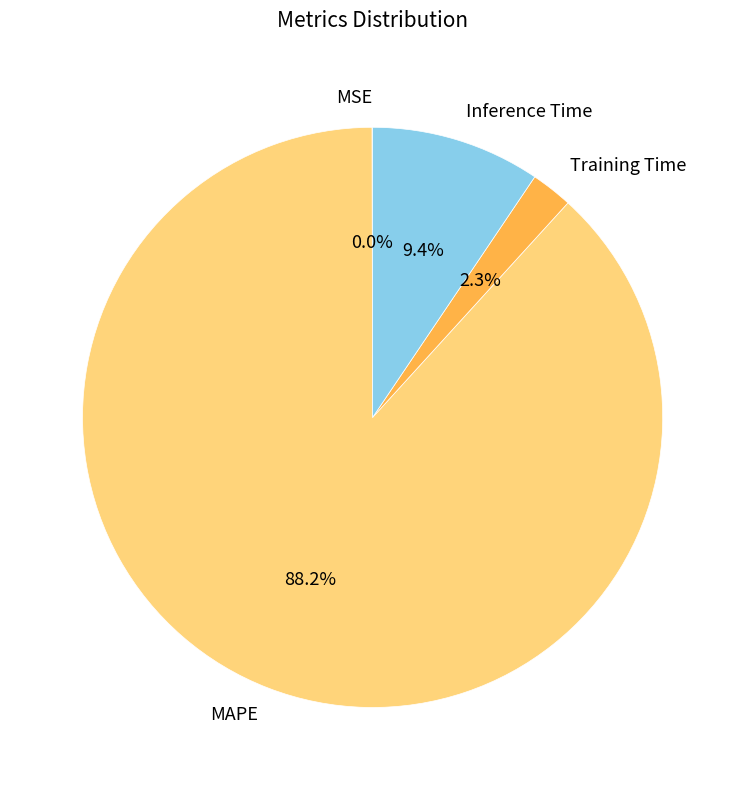

Do MAPE and Inference Time together represent more than half of the pie?

Yes